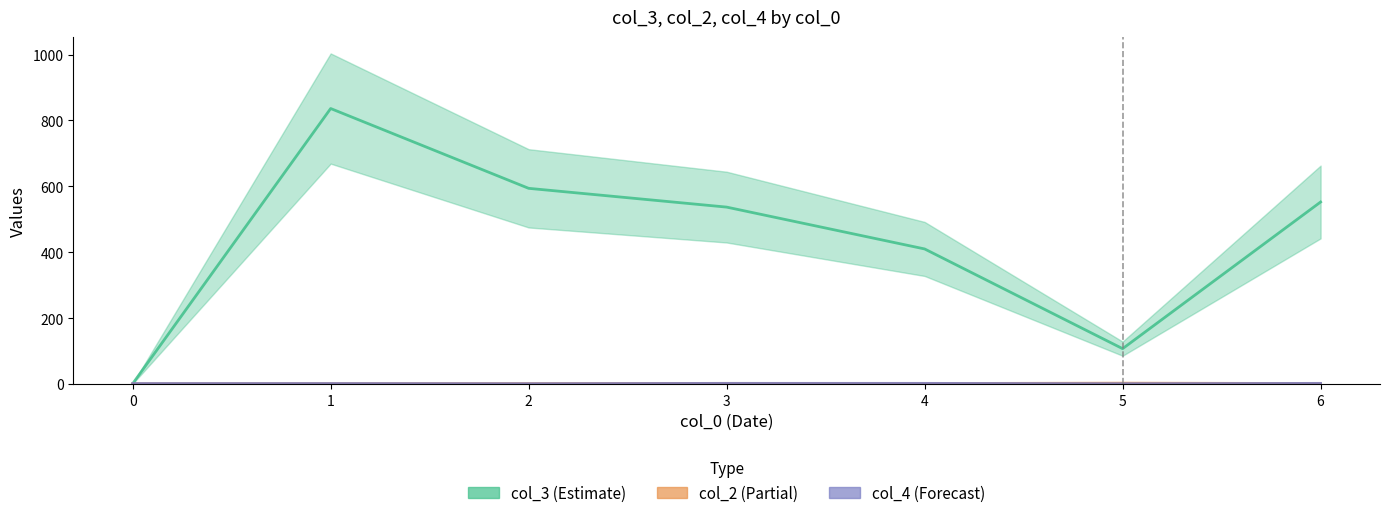

Where is the first local minimum for col_4 (Forecast)?

2